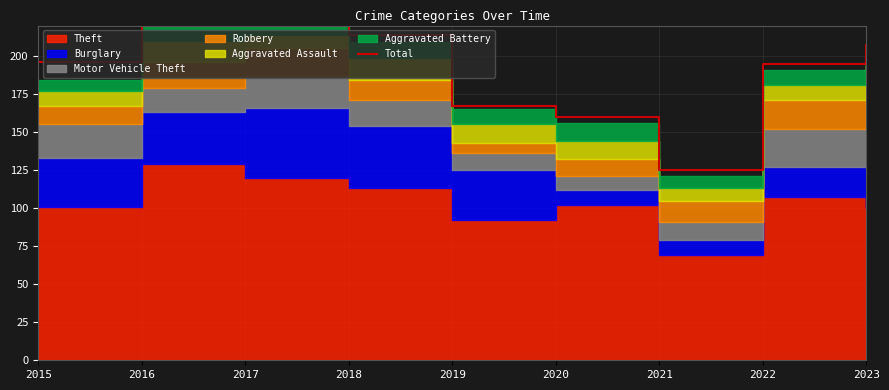

How many lines are shown in the chart?

1